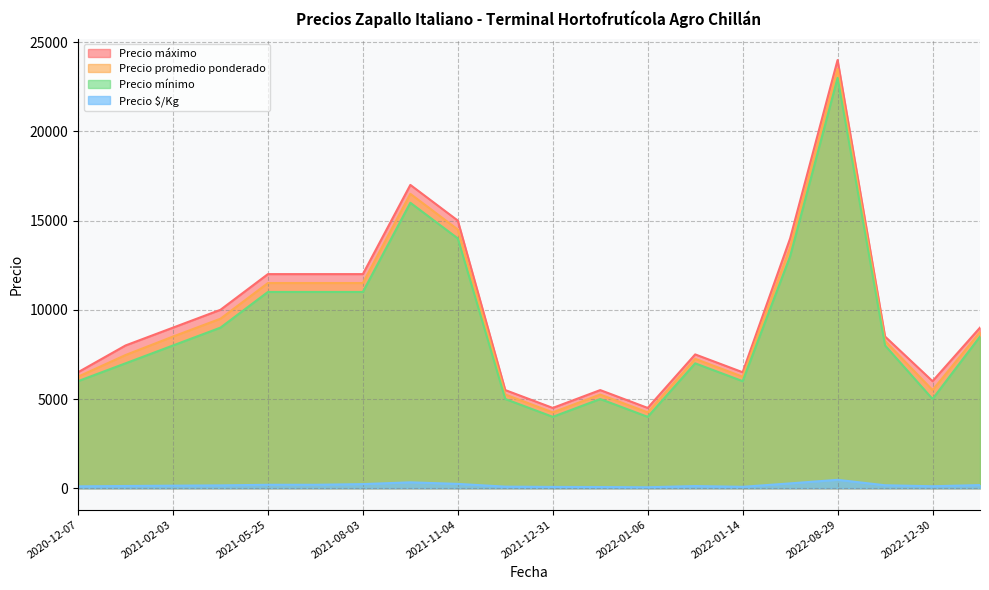

True or false: Precio mínimo and Precio promedio ponderado cross at least once.

False